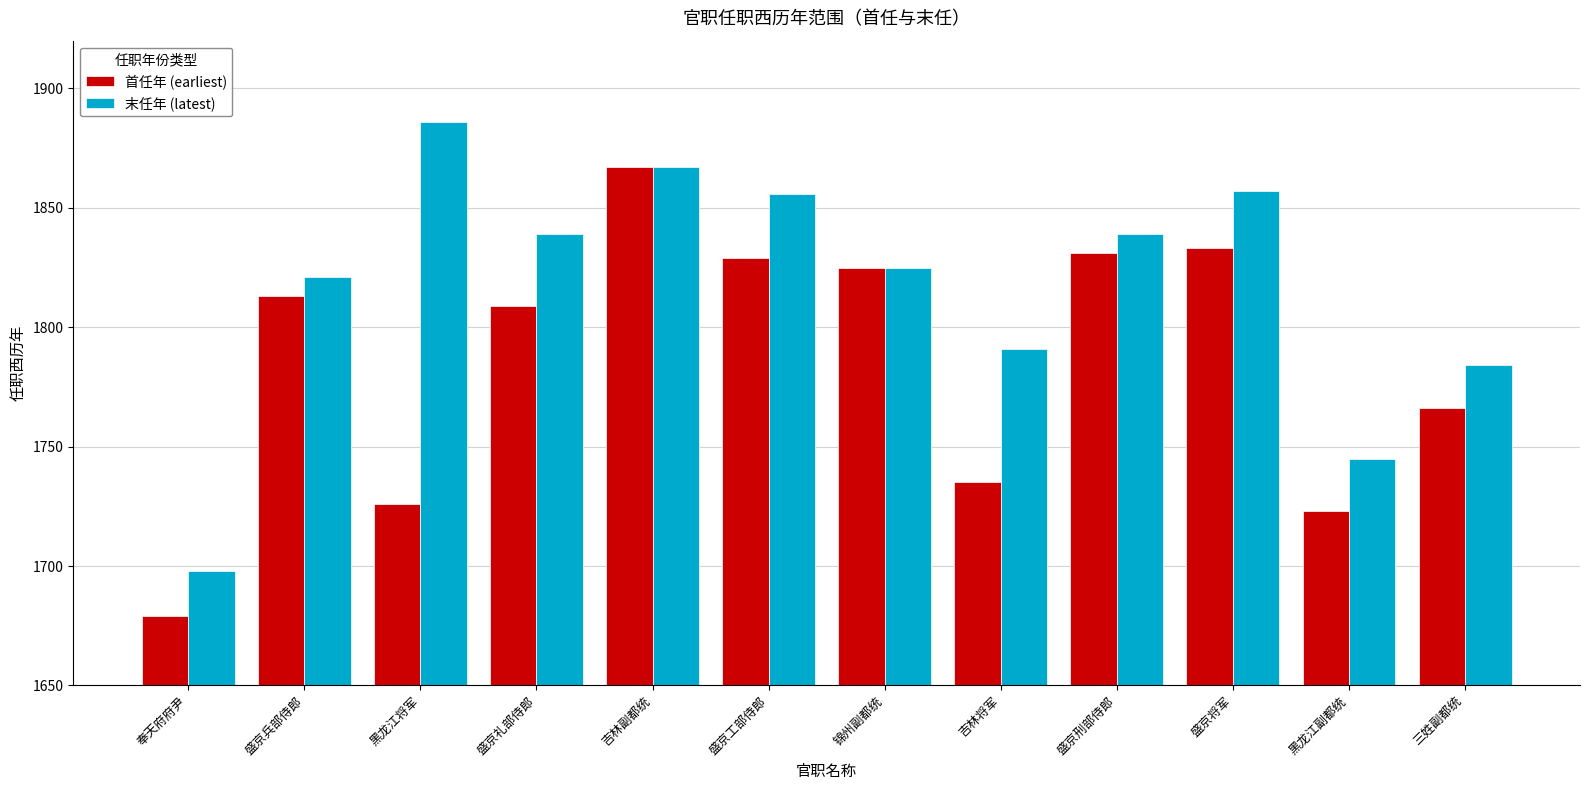

Which series has the largest total across all categories?

末任年 (latest)